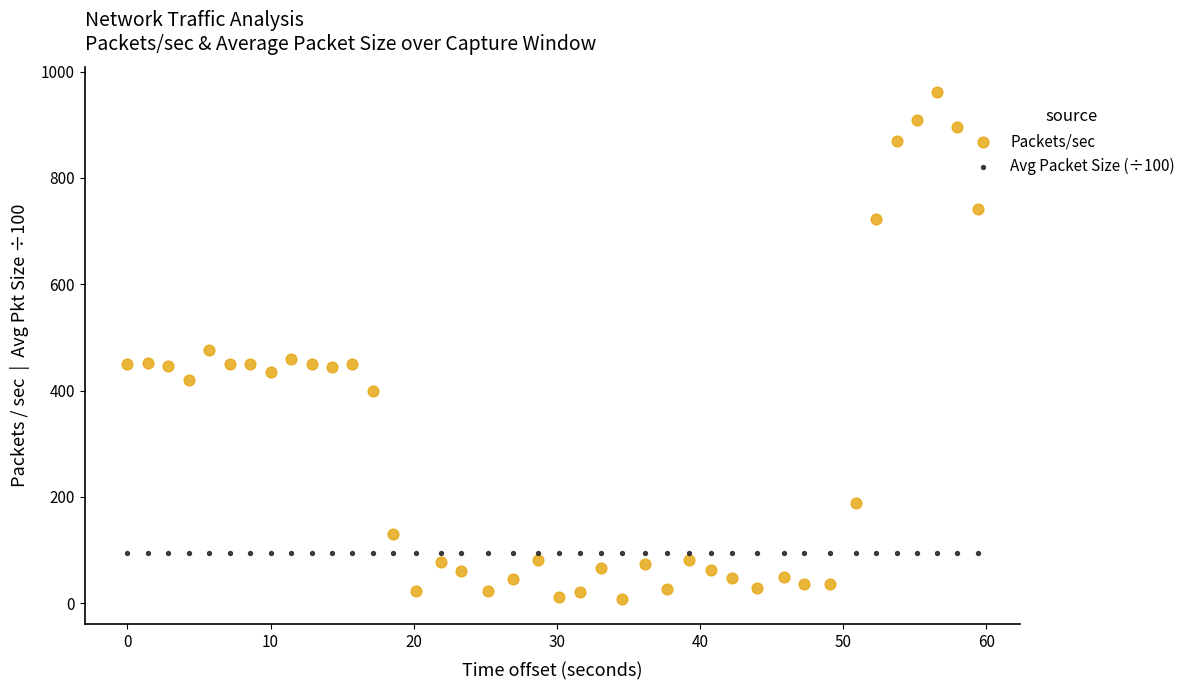

Which series reaches the minimum Y coordinate?

Packets/sec